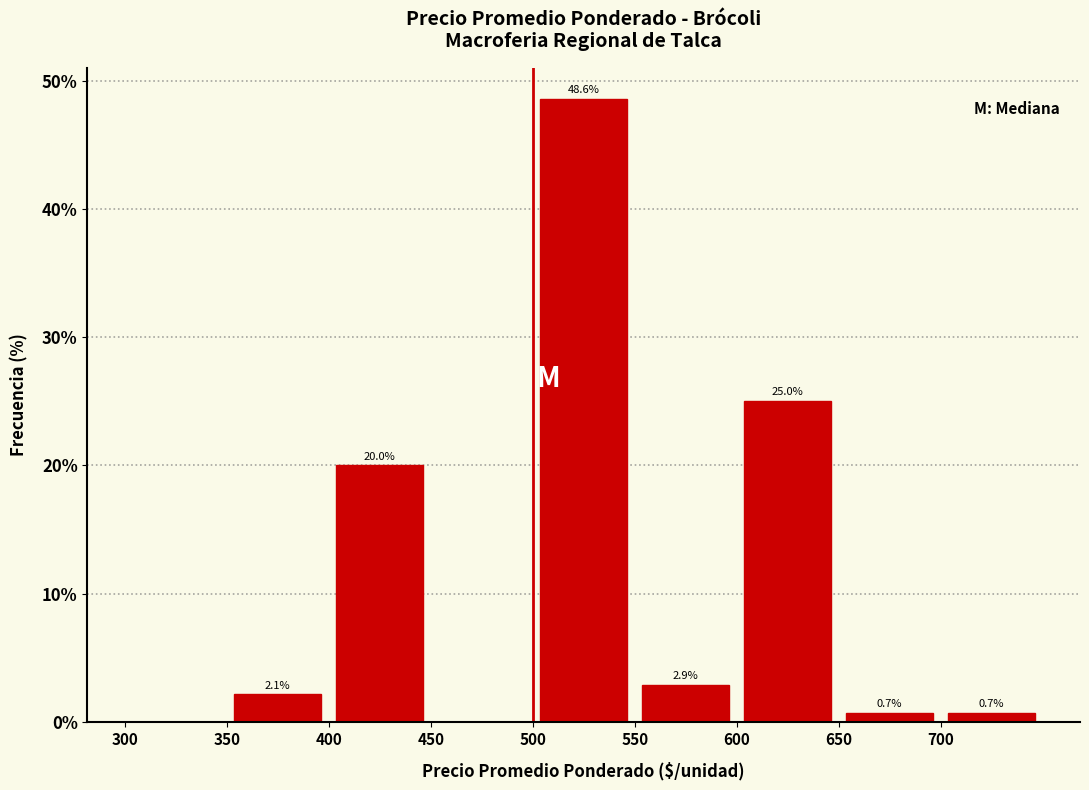

Over which range of the x-axis is the bar tallest?

500 to 550